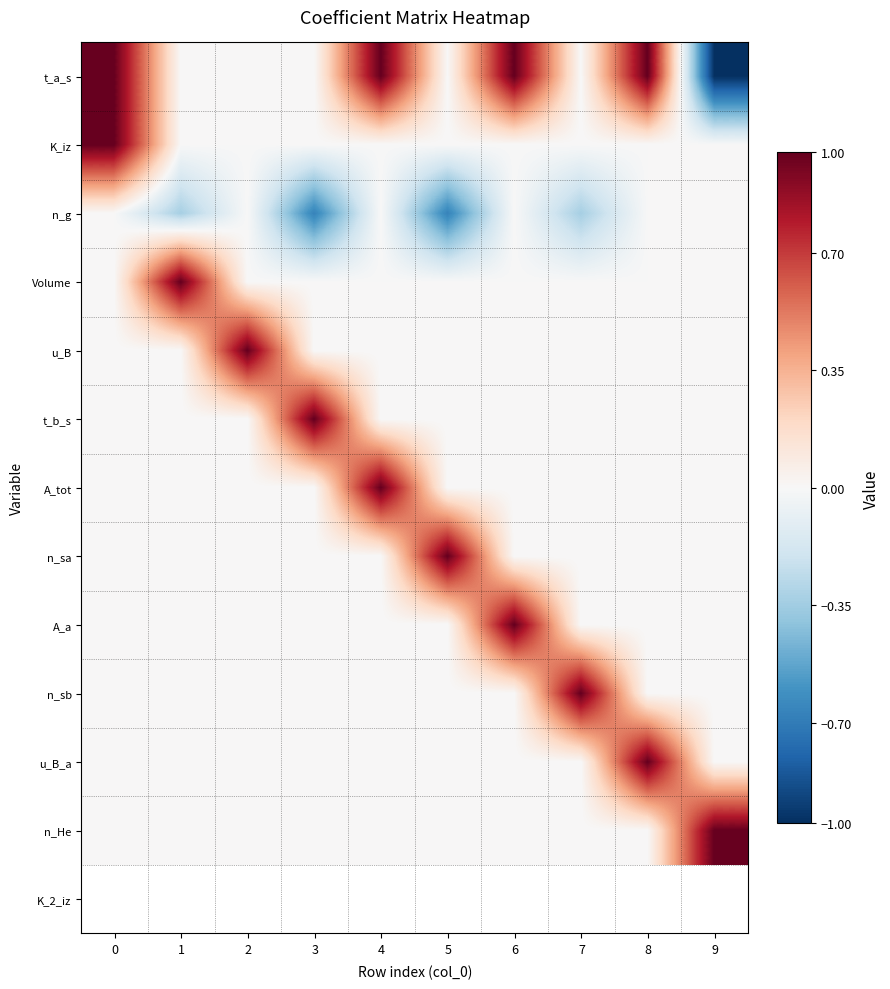

Reading left to right, extract all data points from this chart.

t_a_s: 0=1.0	1=0.0	2=0.0	3=0.0	4=1.0	5=0.0	6=1.0	7=0.0	8=1.0	9=-1.0
K_iz: 0=1.0	1=0.0	2=0.0	3=0.0	4=0.0	5=0.0	6=0.0	7=0.0	8=0.0	9=0.0
n_g: 0=0.0	1=-0.3	2=0.0	3=-0.7	4=0.0	5=-0.7	6=0.0	7=-0.3	8=0.0	9=0.0
Volume: 0=0.0	1=1.0	2=0.0	3=0.0	4=0.0	5=0.0	6=0.0	7=0.0	8=0.0	9=0.0
u_B: 0=0.0	1=0.0	2=1.0	3=0.0	4=0.0	5=0.0	6=0.0	7=0.0	8=0.0	9=0.0
t_b_s: 0=0.0	1=0.0	2=0.0	3=1.0	4=0.0	5=0.0	6=0.0	7=0.0	8=0.0	9=0.0
A_tot: 0=0.0	1=0.0	2=0.0	3=0.0	4=1.0	5=0.0	6=0.0	7=0.0	8=0.0	9=0.0
n_sa: 0=0.0	1=0.0	2=0.0	3=0.0	4=0.0	5=1.0	6=0.0	7=0.0	8=0.0	9=0.0
A_a: 0=0.0	1=0.0	2=0.0	3=0.0	4=0.0	5=0.0	6=1.0	7=0.0	8=0.0	9=0.0
n_sb: 0=0.0	1=0.0	2=0.0	3=0.0	4=0.0	5=0.0	6=0.0	7=1.0	8=0.0	9=0.0
u_B_a: 0=0.0	1=0.0	2=0.0	3=0.0	4=0.0	5=0.0	6=0.0	7=0.0	8=1.0	9=0.0
n_He: 0=0.0	1=0.0	2=0.0	3=0.0	4=0.0	5=0.0	6=0.0	7=0.0	8=0.0	9=1.0